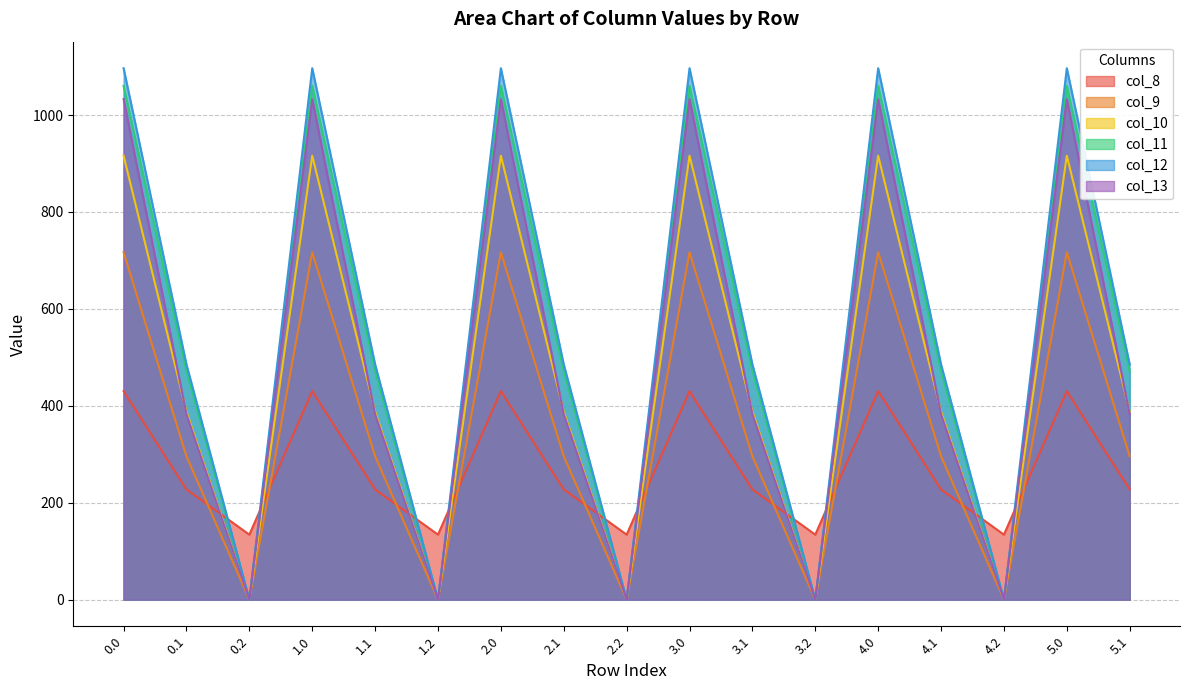

Count the number of categories in the chart.

17